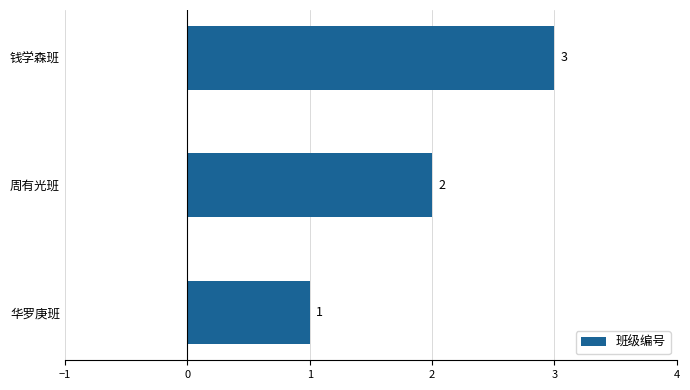

Where is the data nearest to the value 2?

周有光班